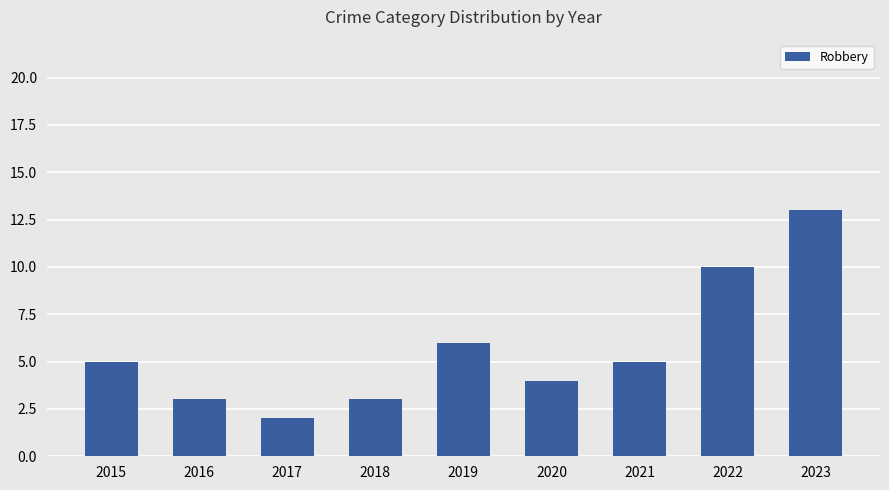

At which label is the value closest to 7?

2019